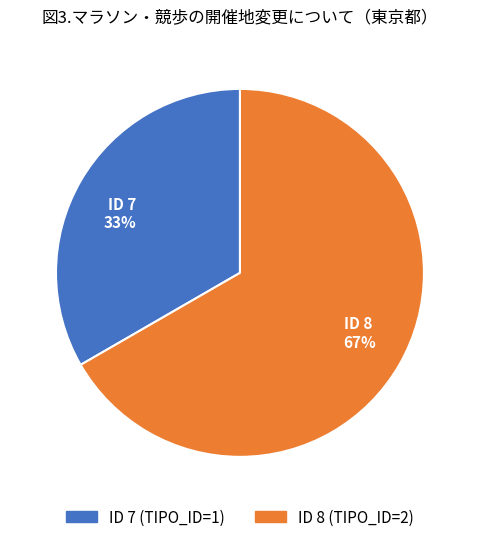

How many segments does this pie chart have?

2